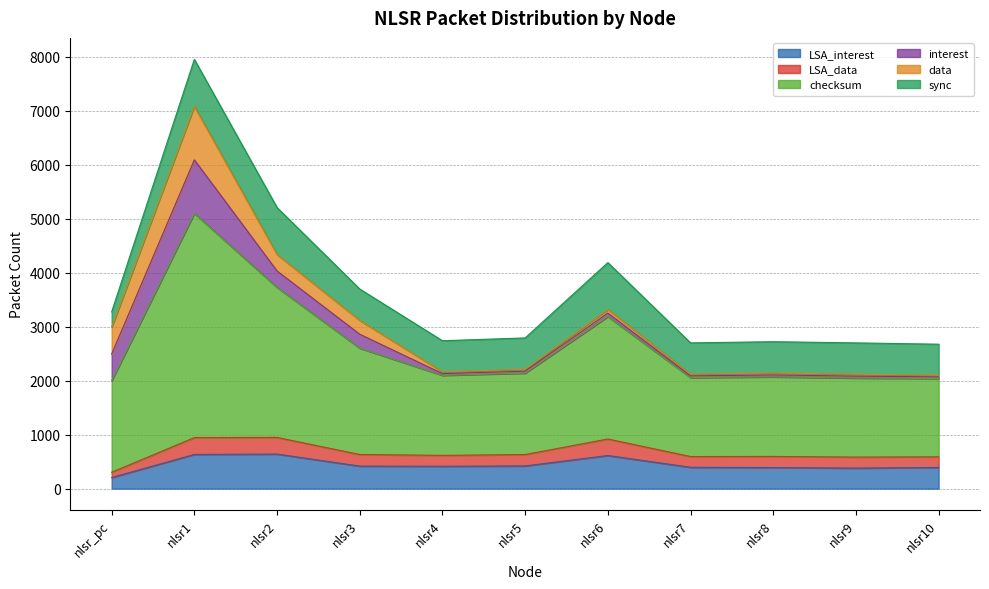

Between nlsr9 and nlsr4, which is larger?

nlsr4